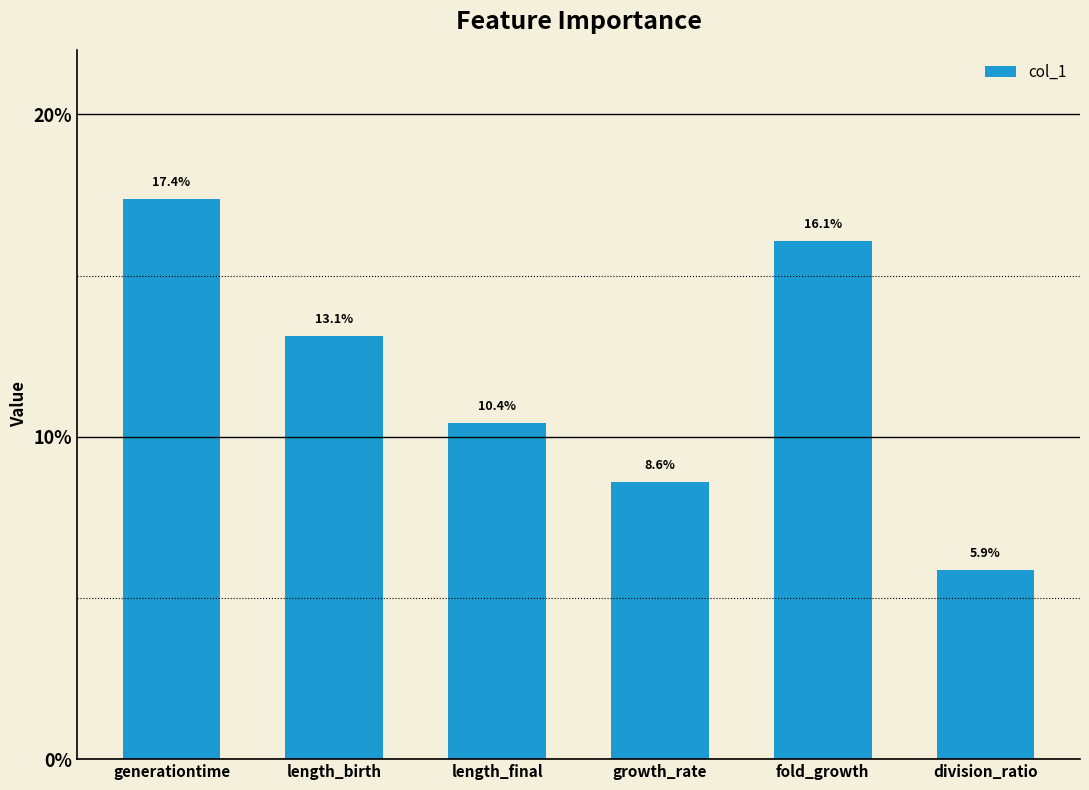

Does the chart contain any negative values?

No